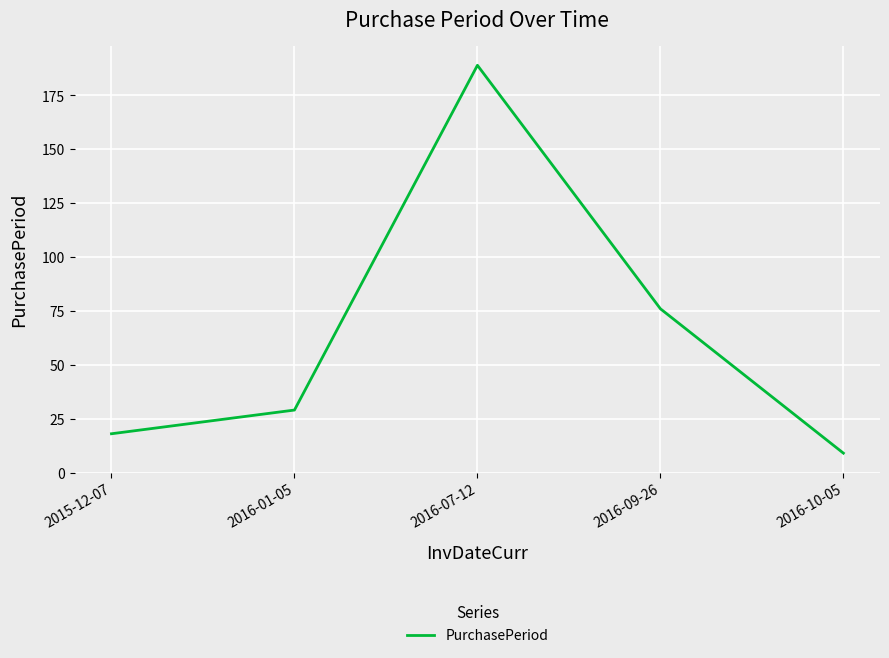

What is the difference between the maximum and minimum values?

180